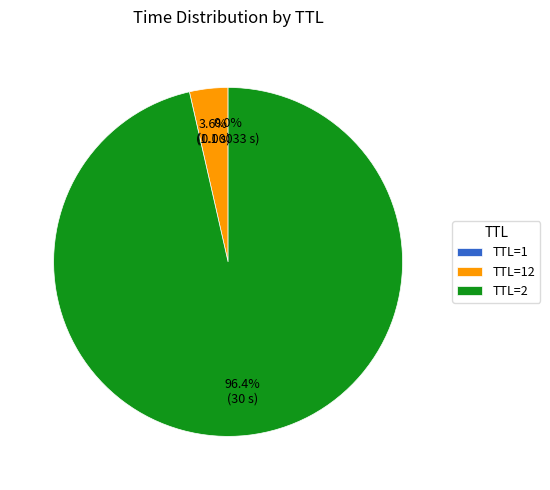

Which category has the biggest portion of the pie?

TTL=2